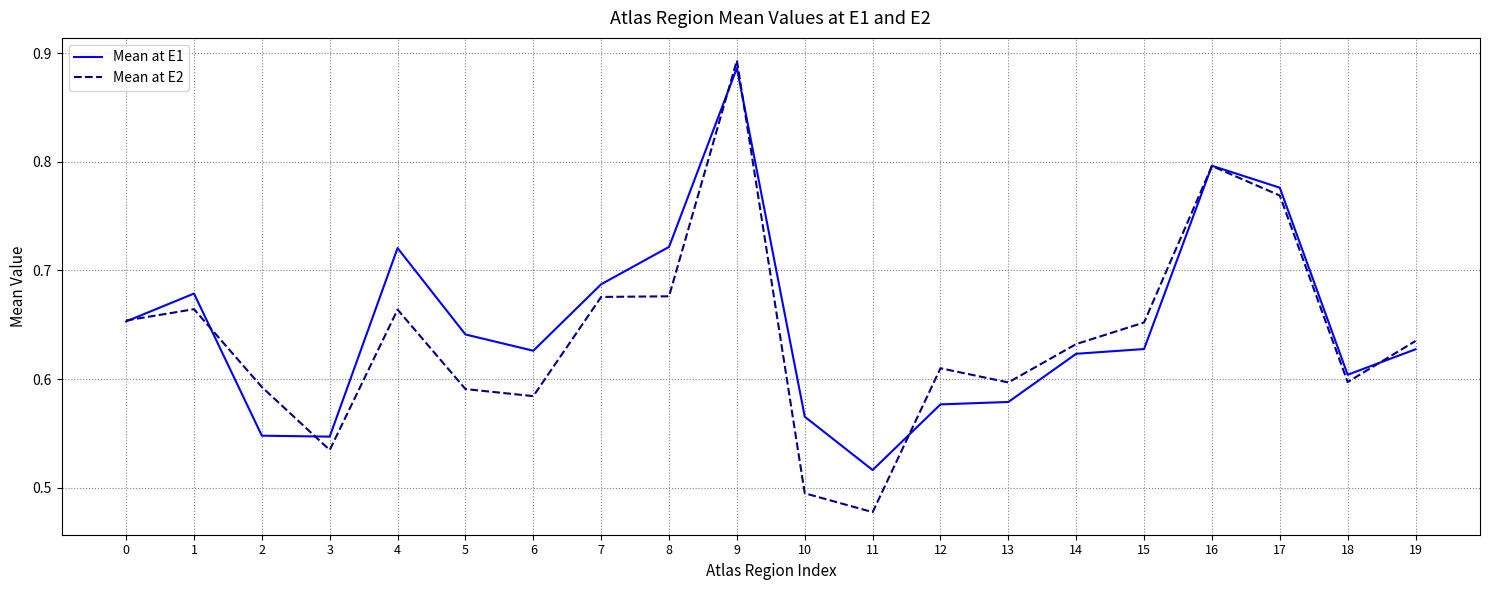

Count the Mean at E1 values in the range 0 to 1.

20